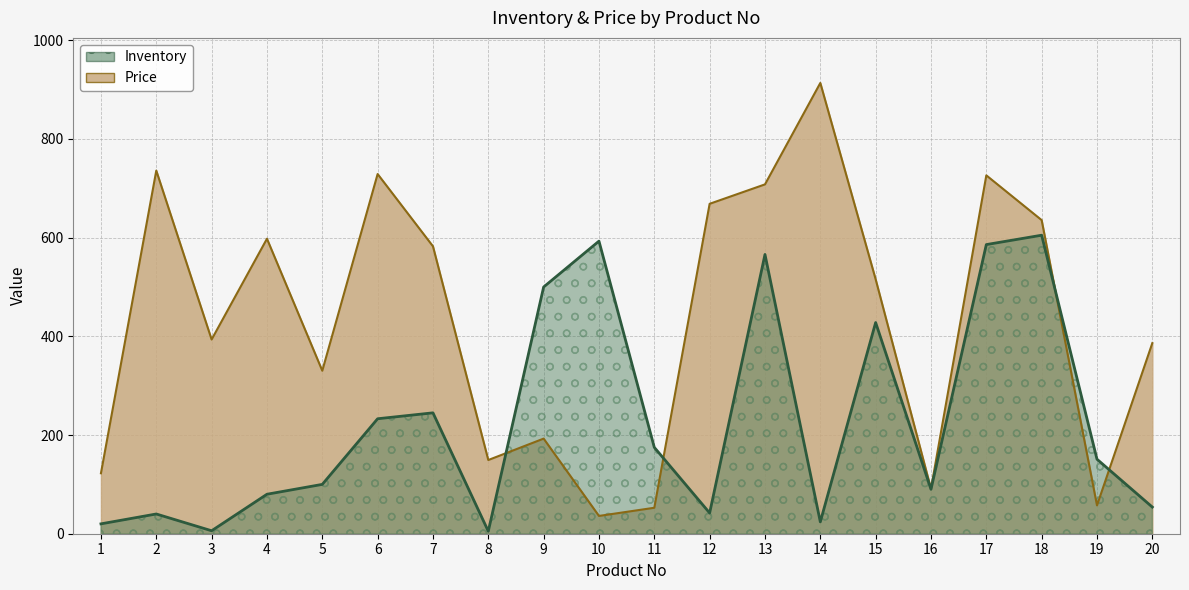

At which category does Inventory reach its first local peak?

2